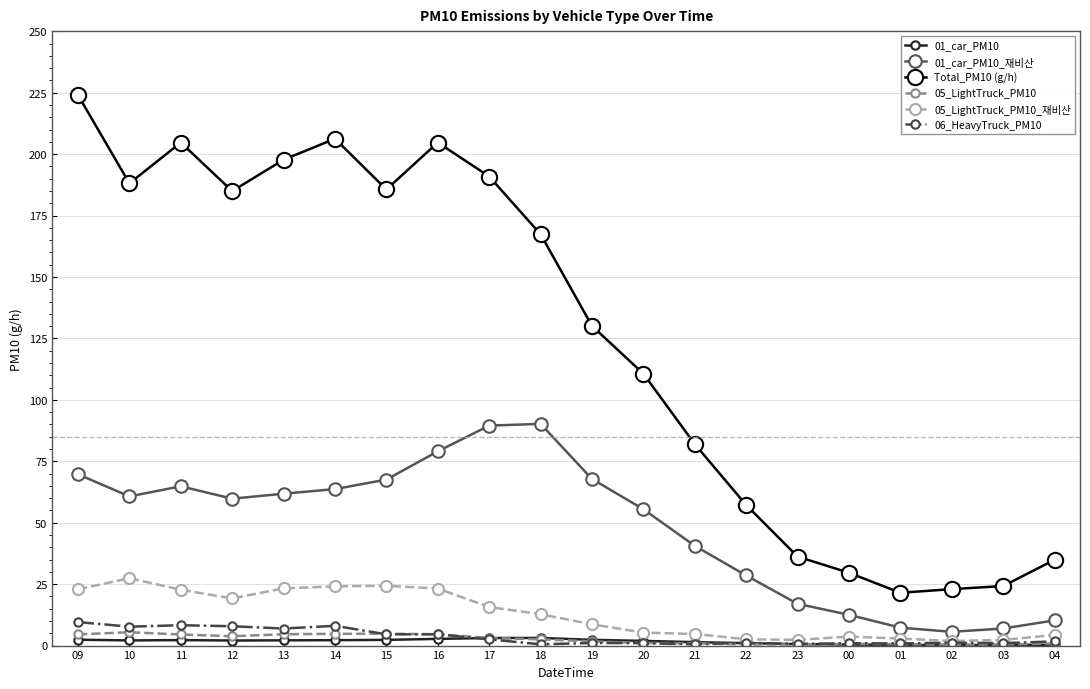

What is the minimum value for 05_LightTruck_PM10_재비산?

1.9